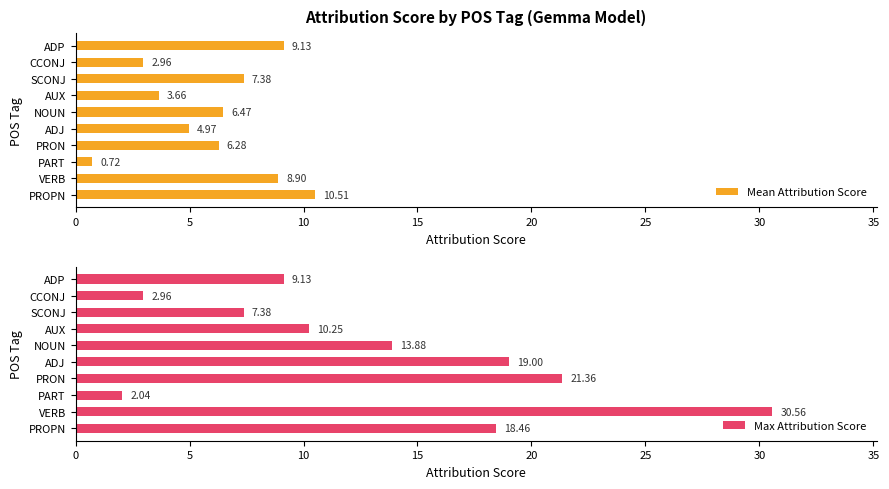

What is the value of the Max Attribution Score bar at the 9th from the left?

3.0